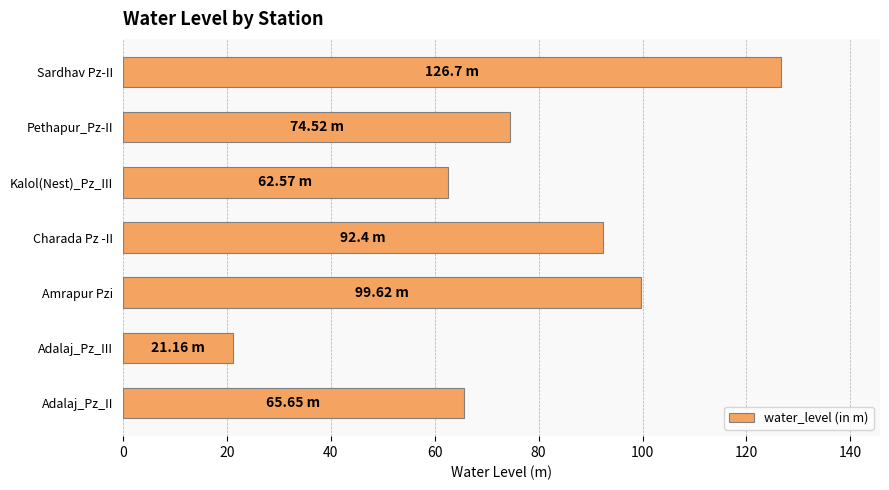

Approximately how many times larger is the value at Amrapur Pzi compared to Charada Pz -II?

1.1